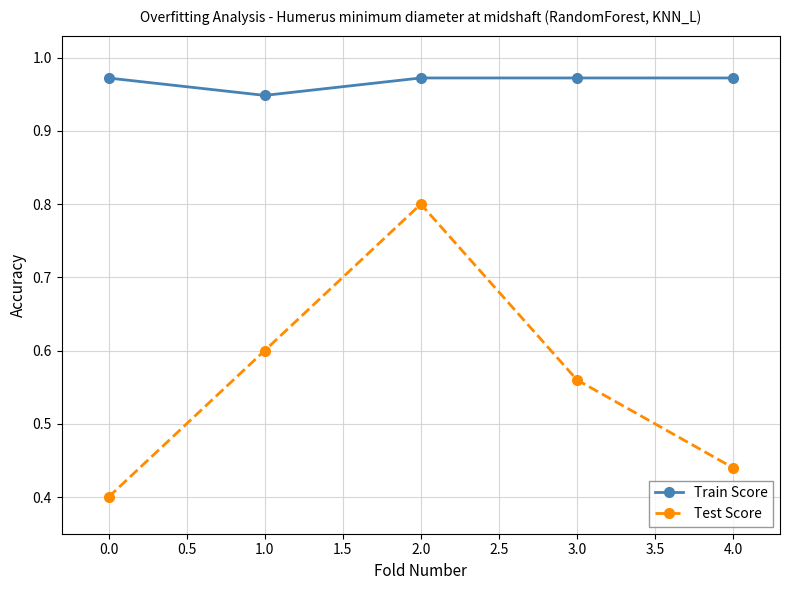

True or false: Test Score and Train Score cross at least once.

False